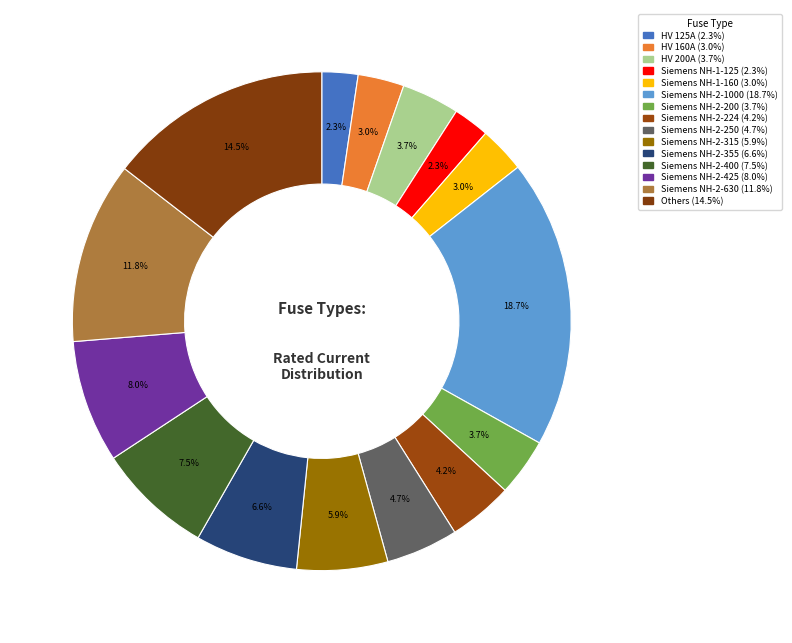

Is there a majority slice in this chart?

No